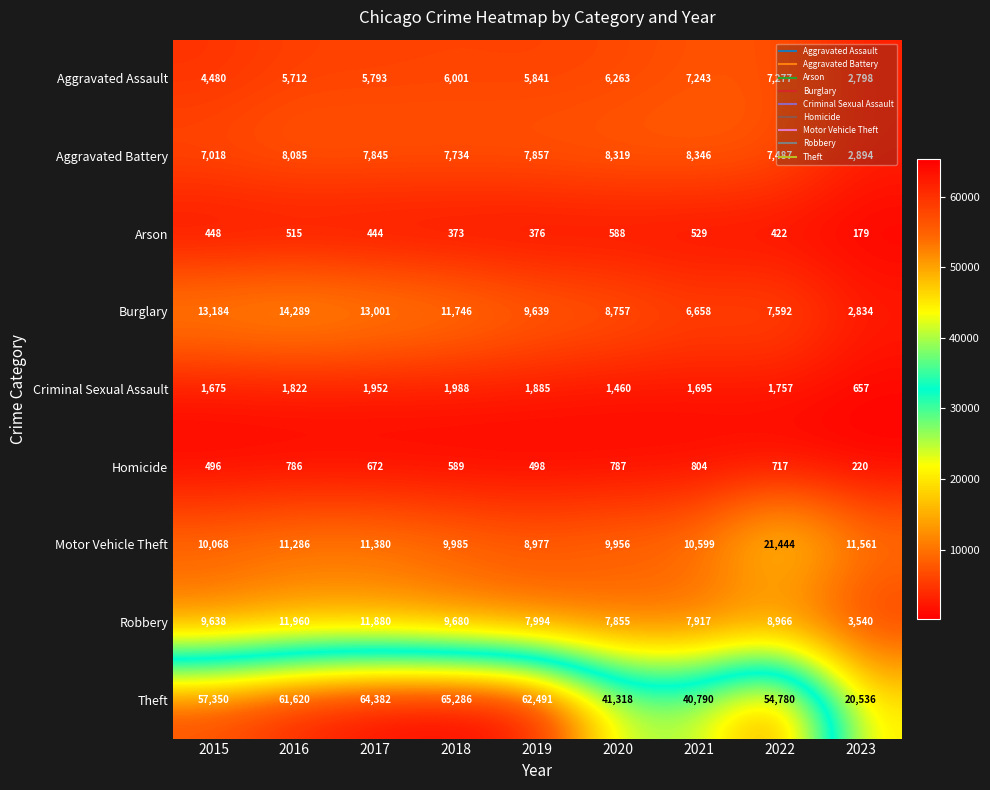

True or false: Burglary has a value of 7592 at 2022.

True